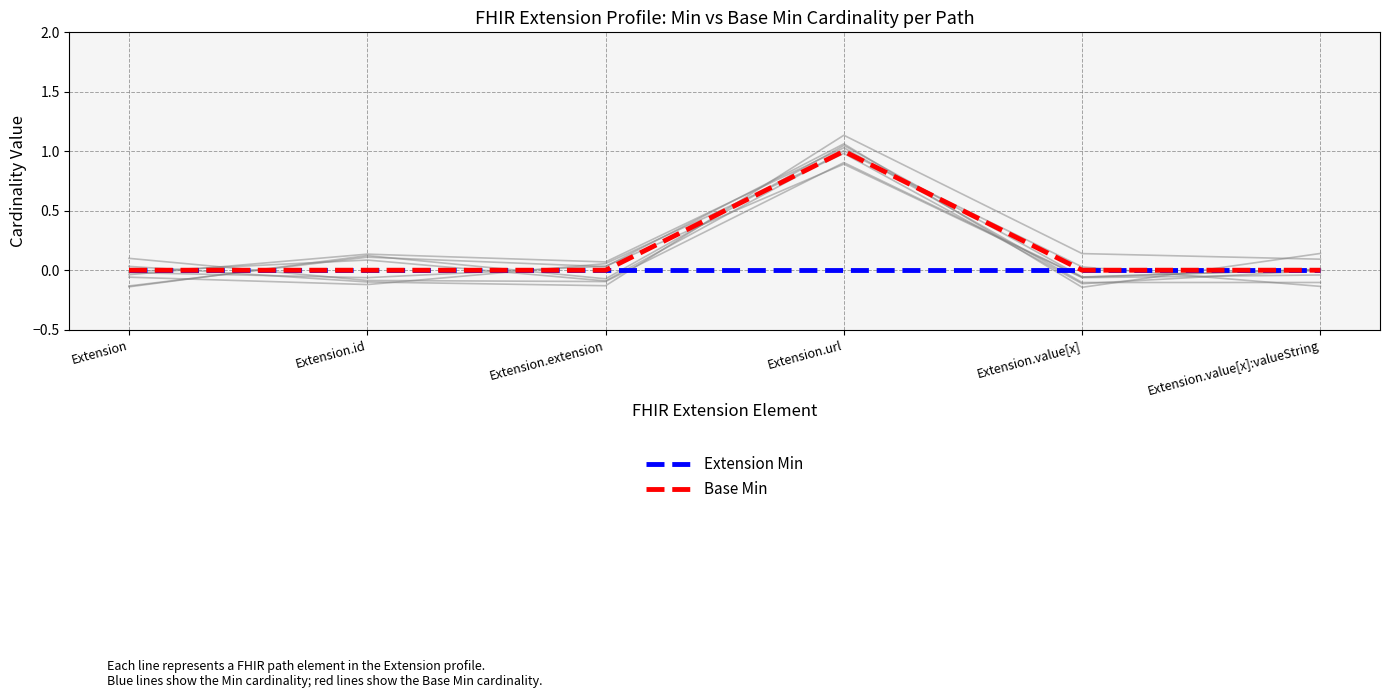

The value of Extension Min at Extension.value[x] is 0. True or false?

True